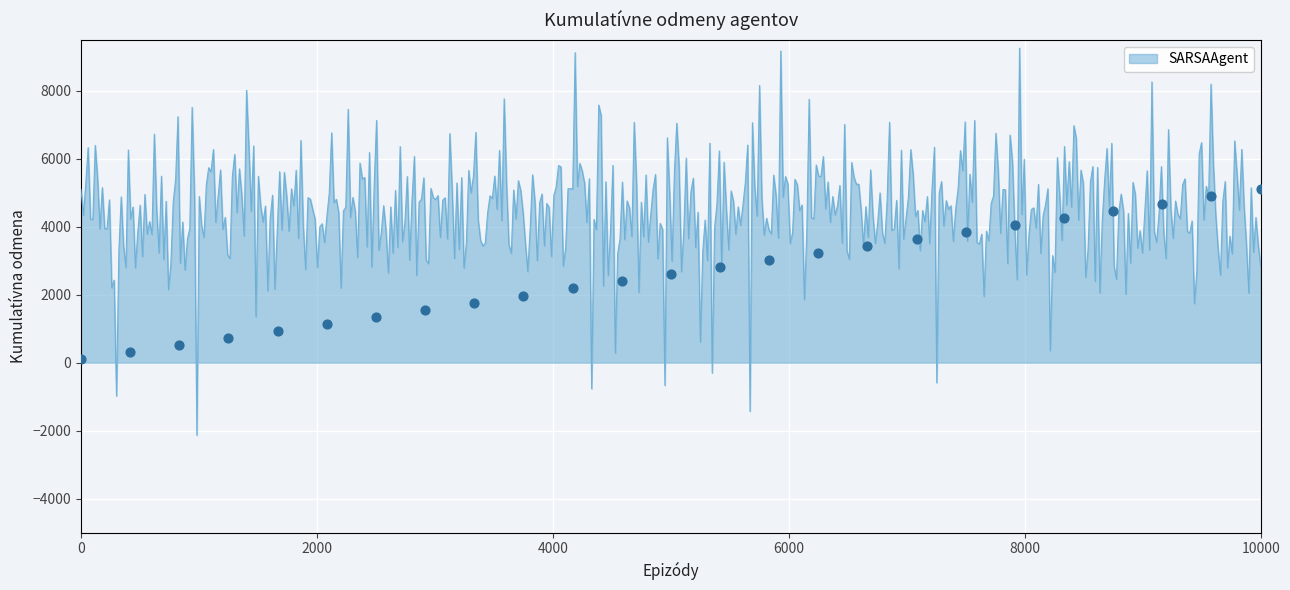

Approximately how many times larger is the value at 22 compared to 13?

1.7